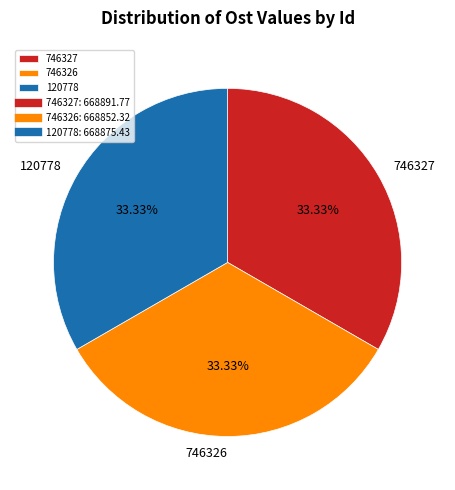

True or false: 746327 accounts for 33% of the total.

True